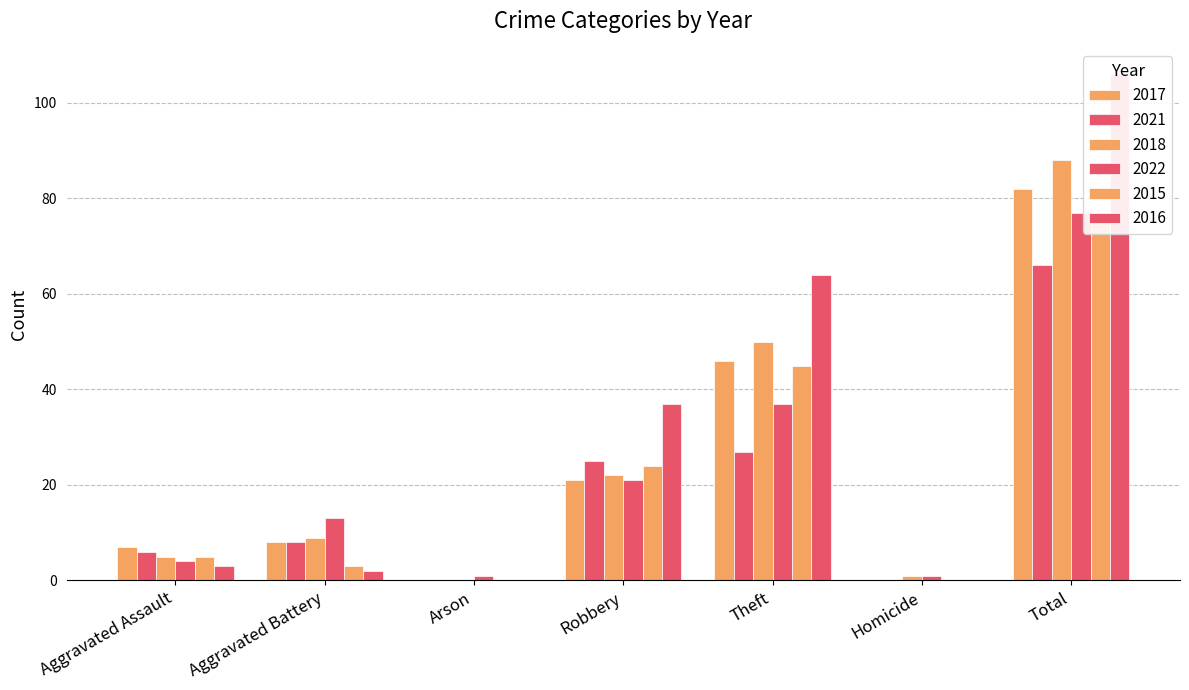

What is the total value across all series at Total?

496